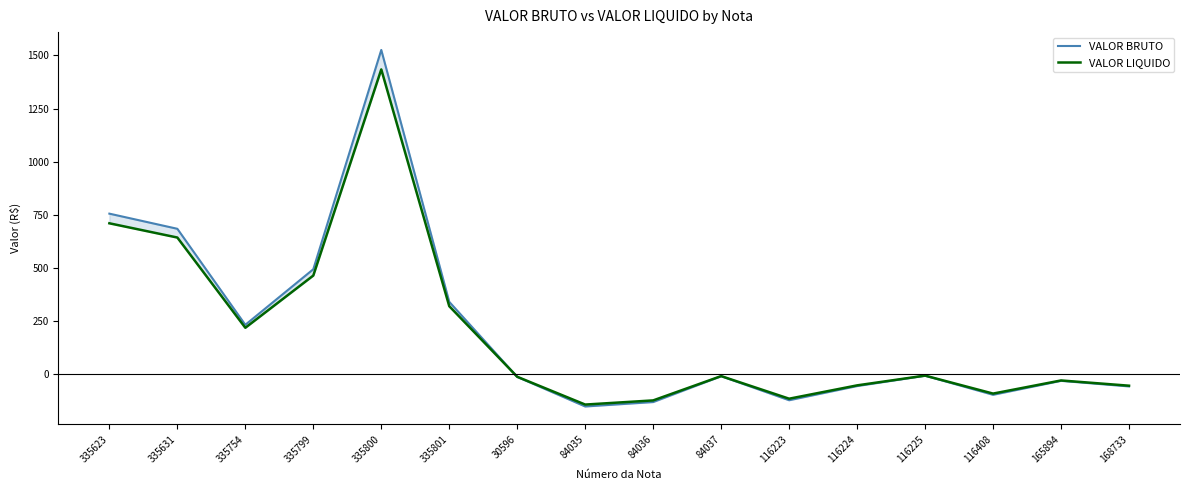

Rank the categories by VALOR BRUTO value from lowest to highest.

84035, 84036, 116223, 116408, 168733, 116224, 165894, 30596, 84037, 116225, 335754, 335801, 335799, 335631, 335623, 335800